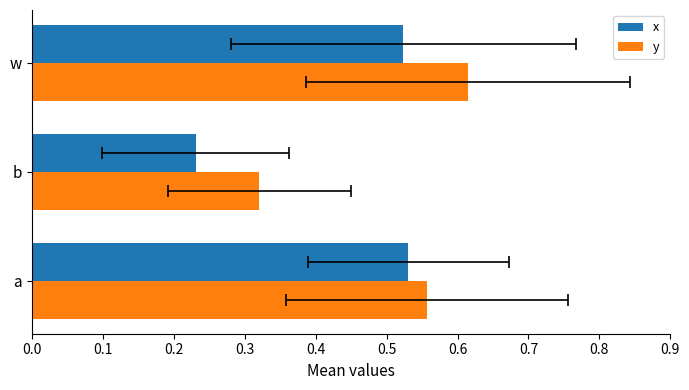

Reading left to right, list all the values displayed in this chart.

x: 0.5	0.2	0.5
y: 0.6	0.3	0.6